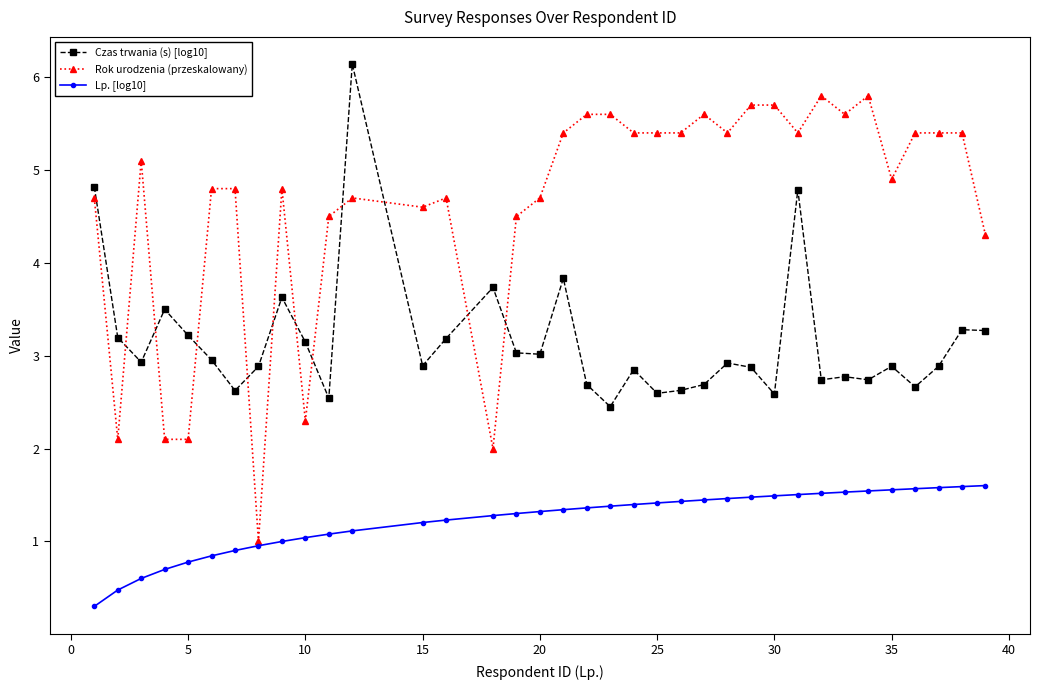

True or false: Czas trwania (s) [log10] and Rok urodzenia (przeskalowany) cross at least once.

True